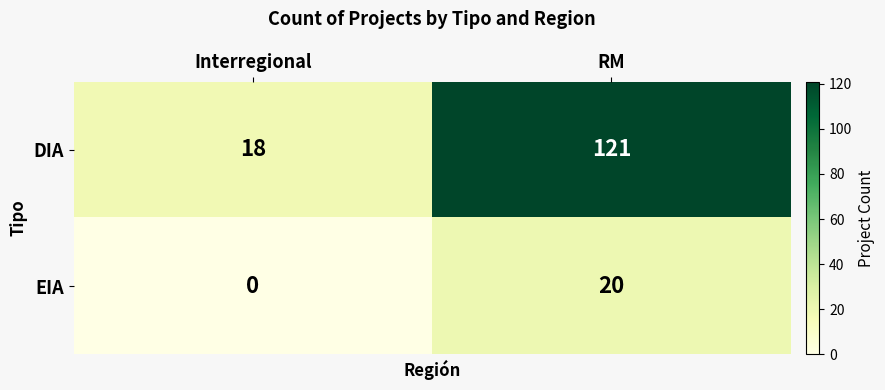

What is the total value across all series at Interregional?

18